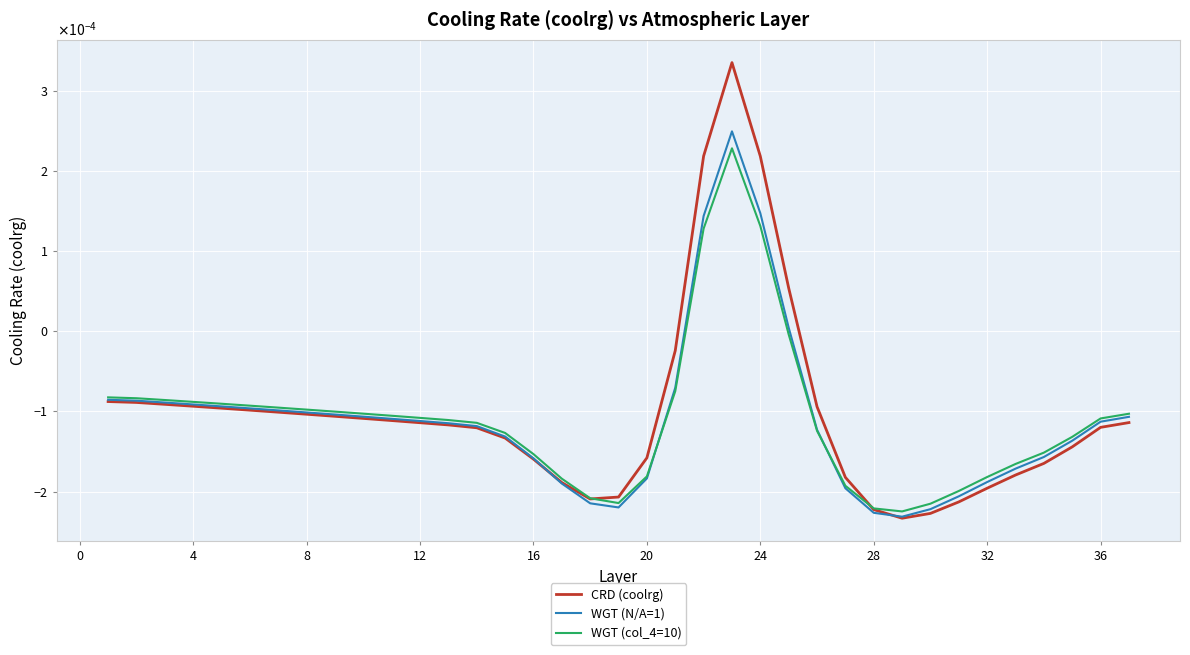

What are all the series names shown in the legend?

CRD (coolrg), WGT (N/A=1), WGT (col_4=10)